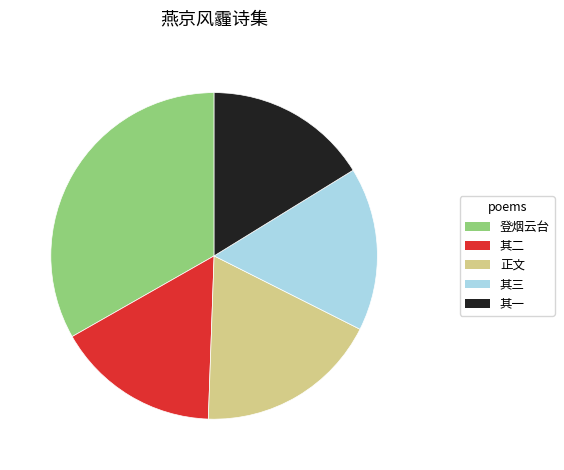

Is there any slice that represents more than half of the pie?

No